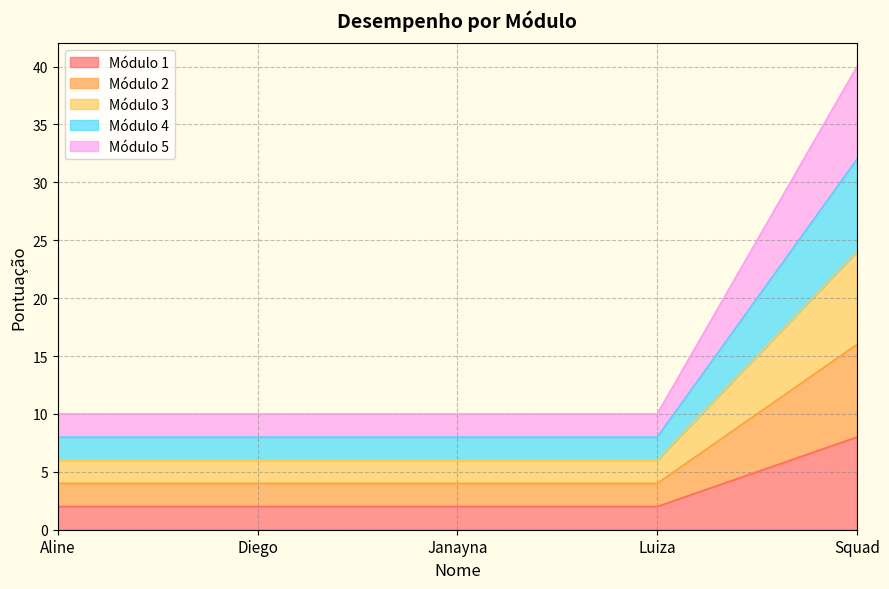

Does the chart have visible grid lines?

Yes